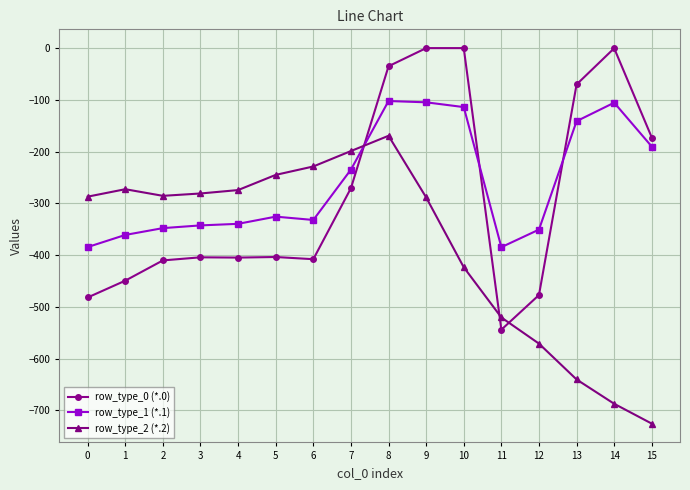

Rank the series by their average value, from highest to lowest.

row_type_1 (*.1), row_type_0 (*.0), row_type_2 (*.2)